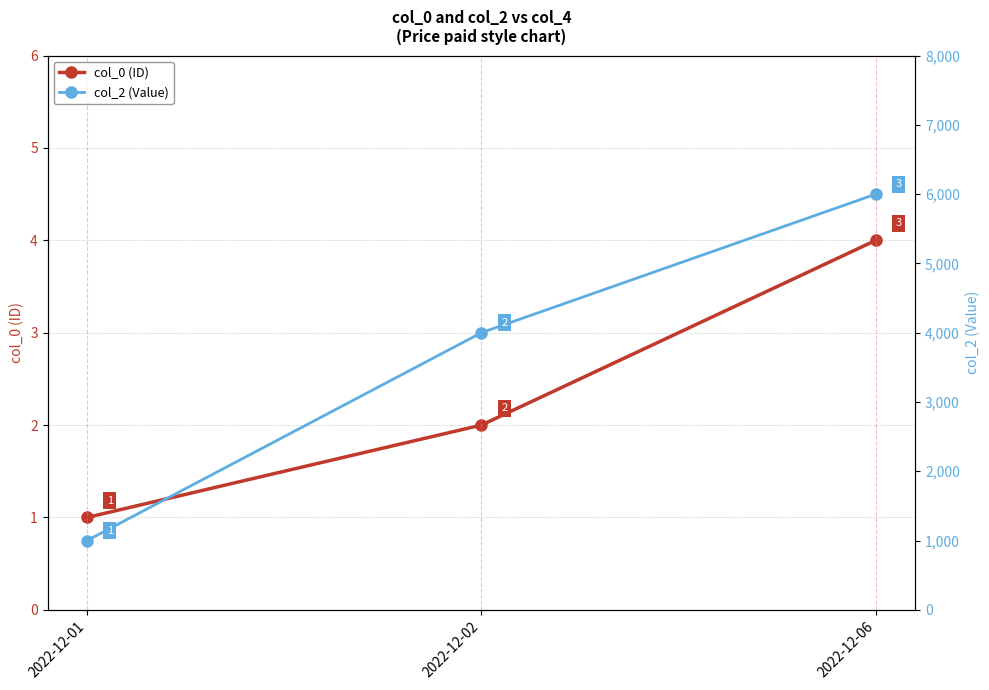

What is the sum of the col_2 (Value) values at 2022-12-01 and 2022-12-06?

7000